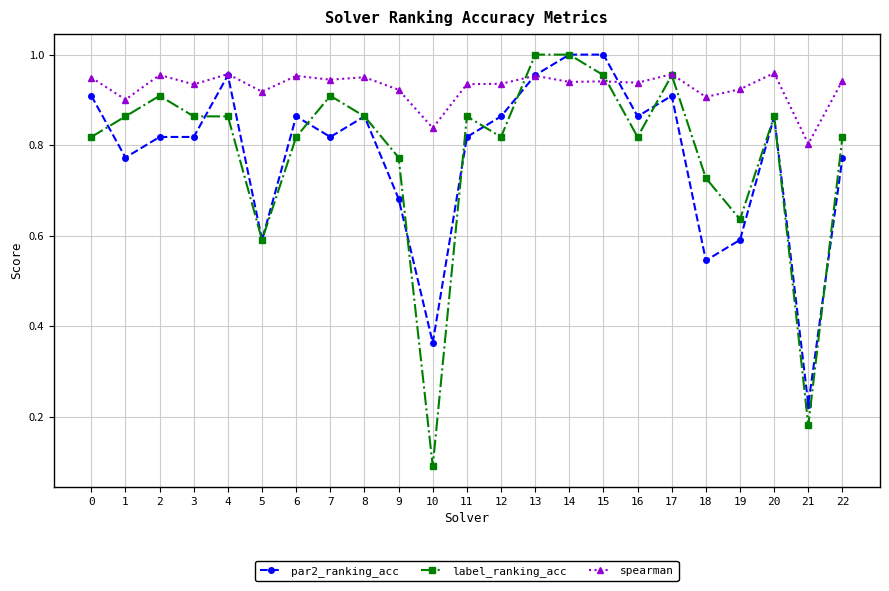

What is the minimum value shown in the chart?

0.1